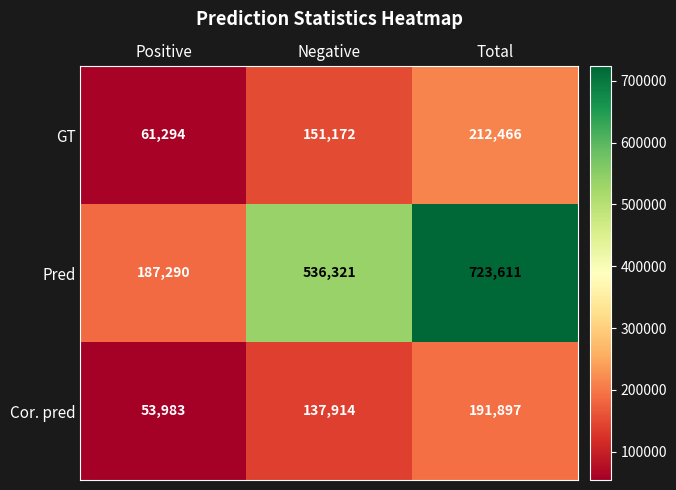

Count the number of data series in this chart.

3